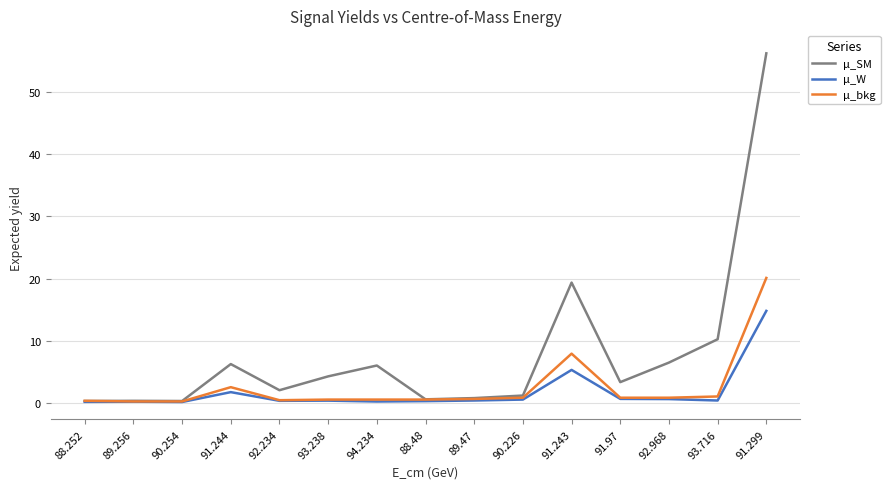

How many lines are shown in the chart?

3